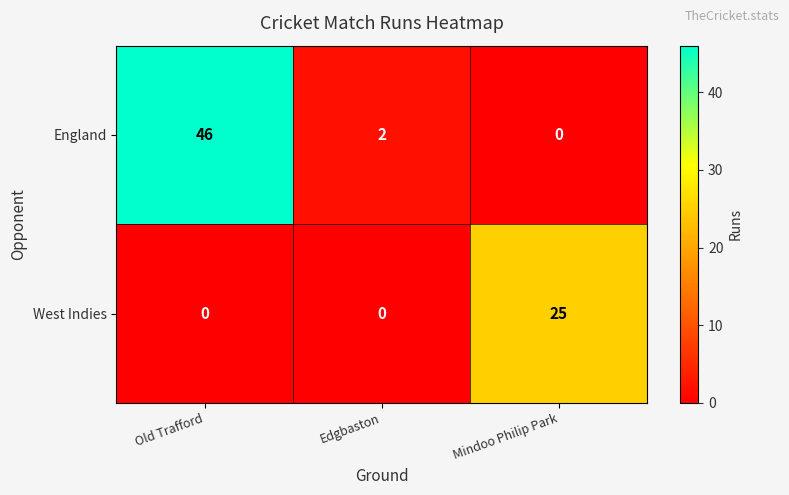

Rank the series by their average value, from lowest to highest.

West Indies, England